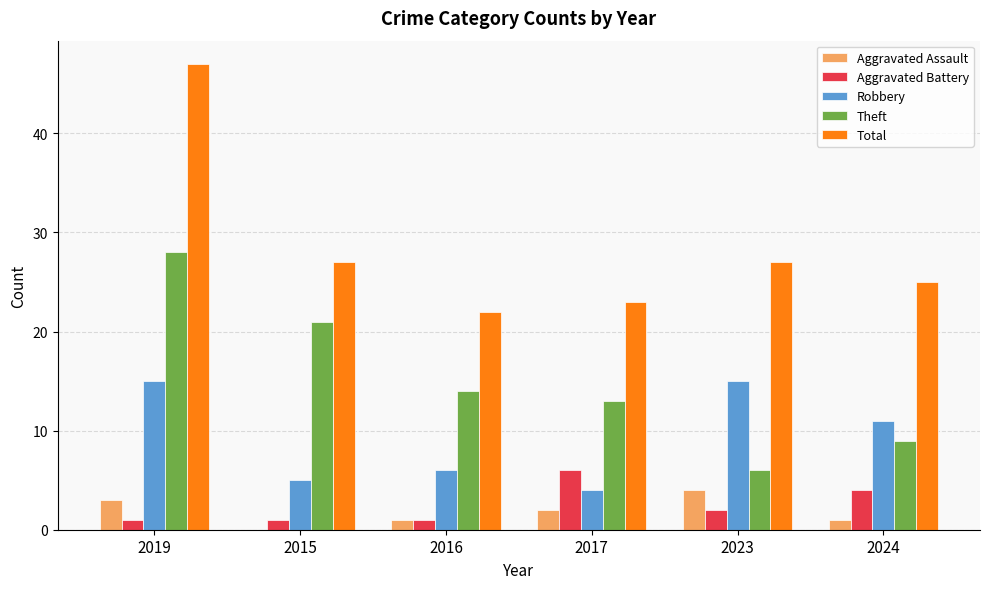

At which category is the sum across all series the highest?

2019